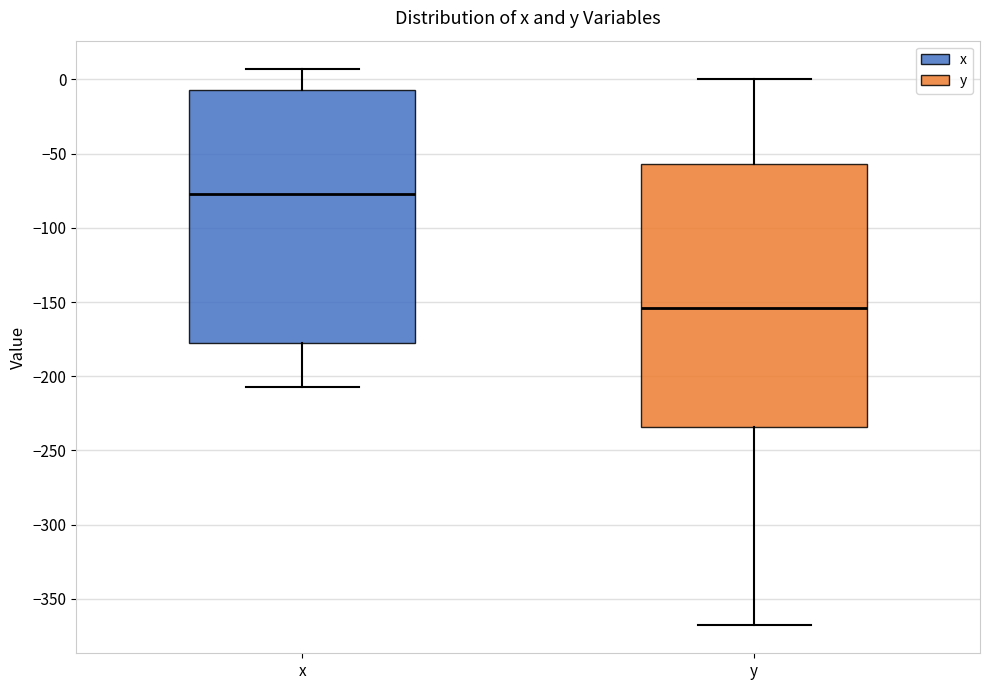

Reading left to right, read every box against the y-axis: the position of its median line, the range the box covers, and the ends of its whiskers. The values are not printed on the chart, so give them approximately, as read against the axis.

x: median -75, box -180 to -5, whiskers -205 to 5
y: median -155, box -235 to -55, whiskers -370 to 0